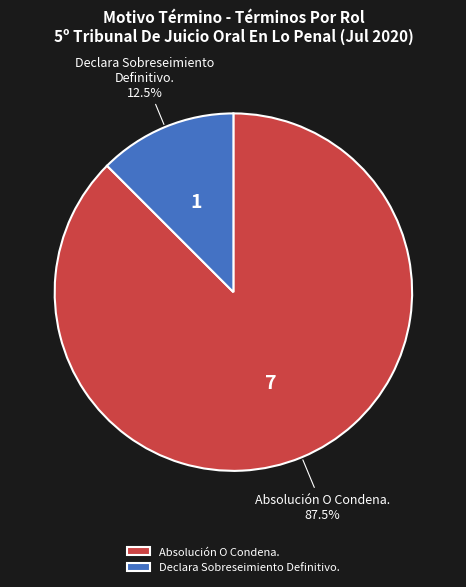

What is the smallest slice in the pie chart?

Declara Sobreseimiento Definitivo.